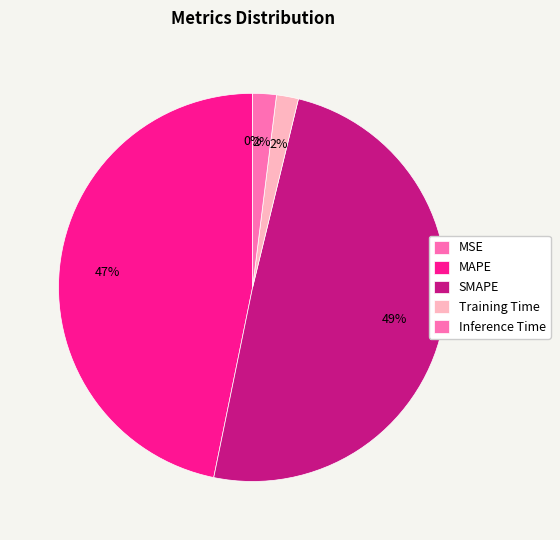

The SMAPE slice represents 58% of the pie. True or false?

False